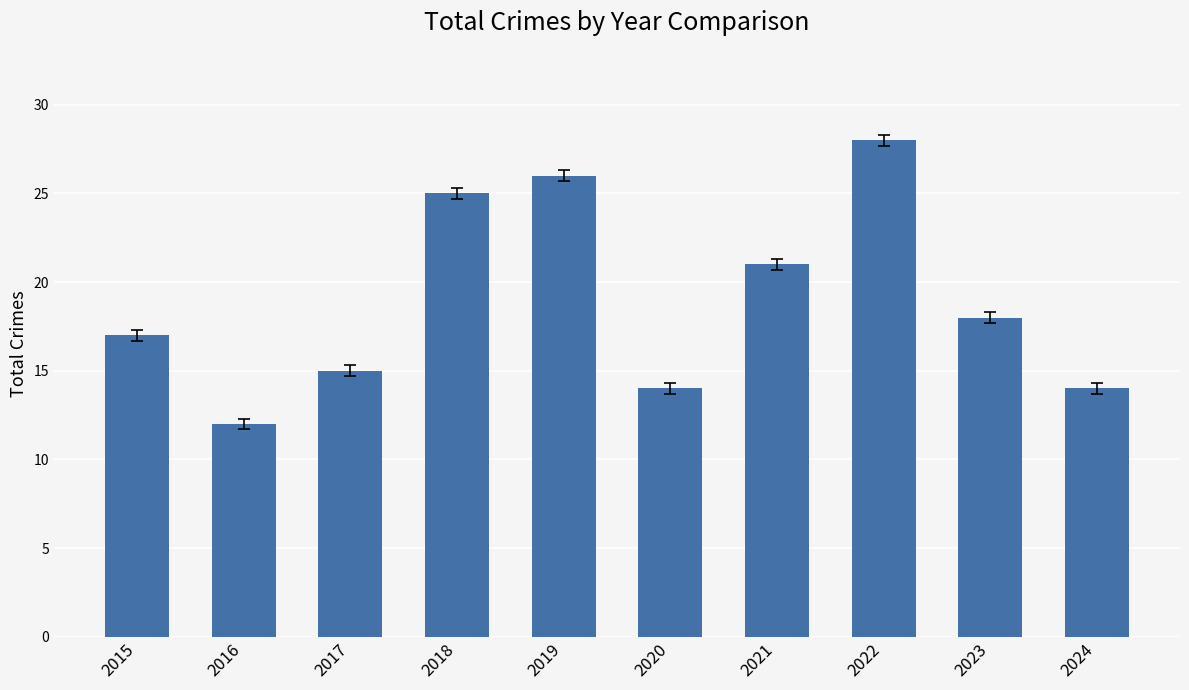

Does the chart contain any negative values?

No